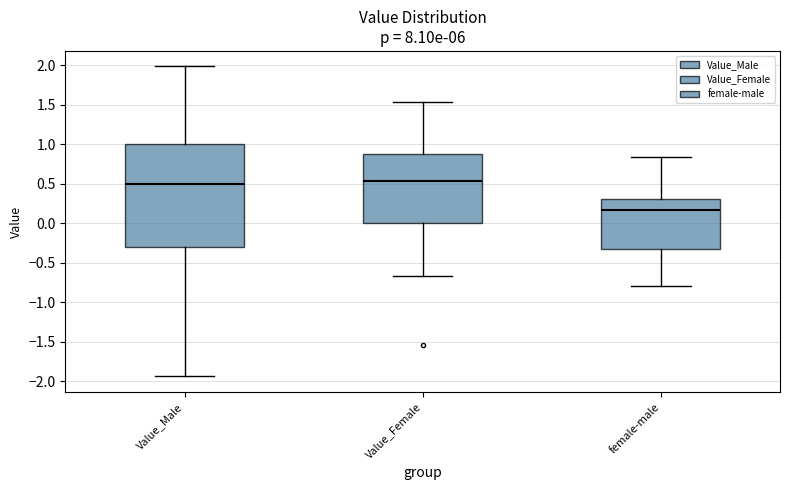

Which box has the lowest median line?

female-male